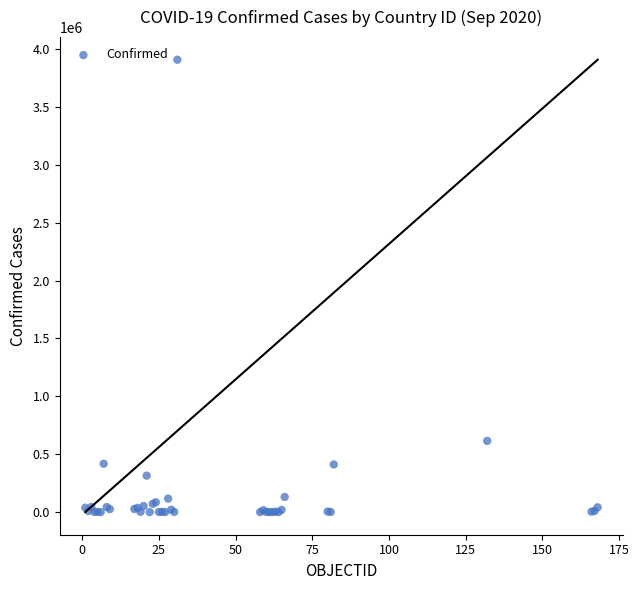

What Y value in the scatter plot is closest to 1954183?

615094